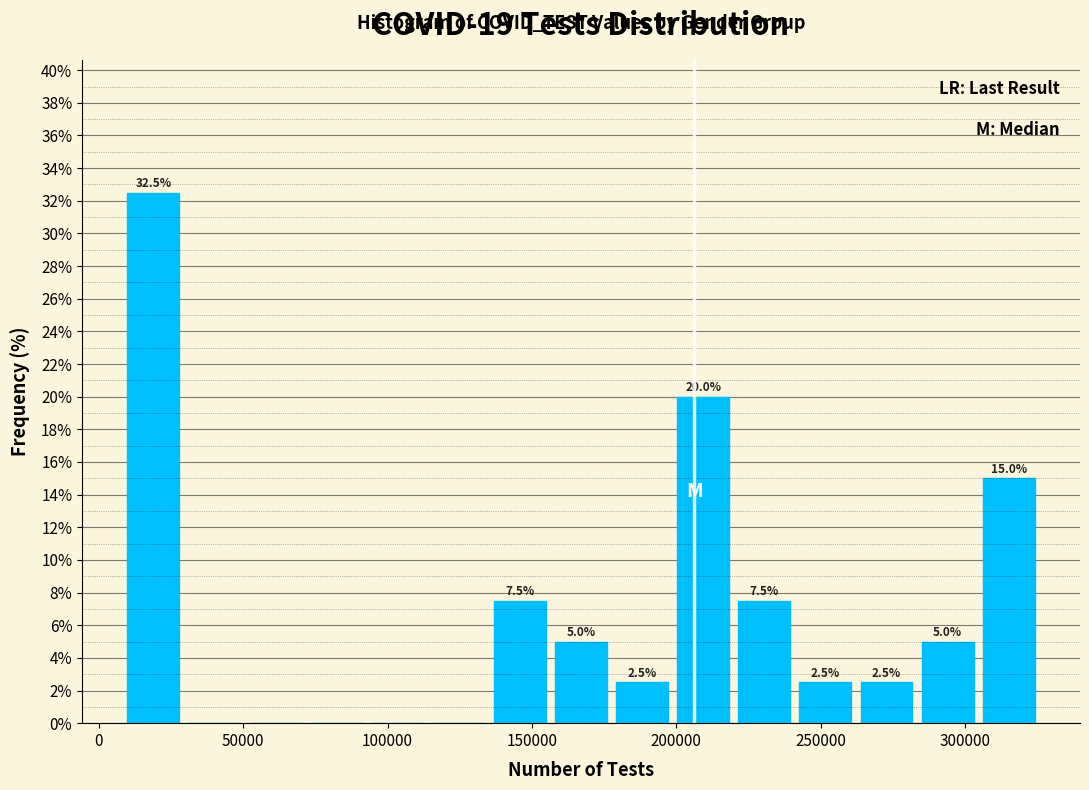

Over which range of the x-axis is the bar tallest?

10000 to 30000